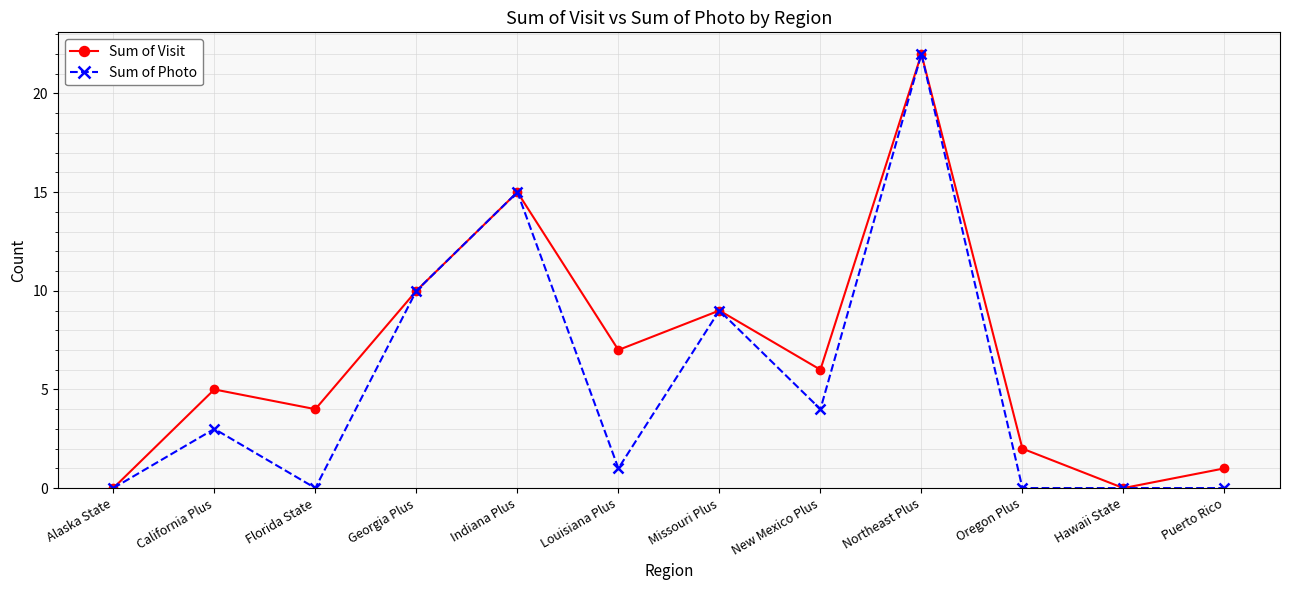

What is the approximate value of Sum of Visit at Georgia Plus, to the nearest 5?

10